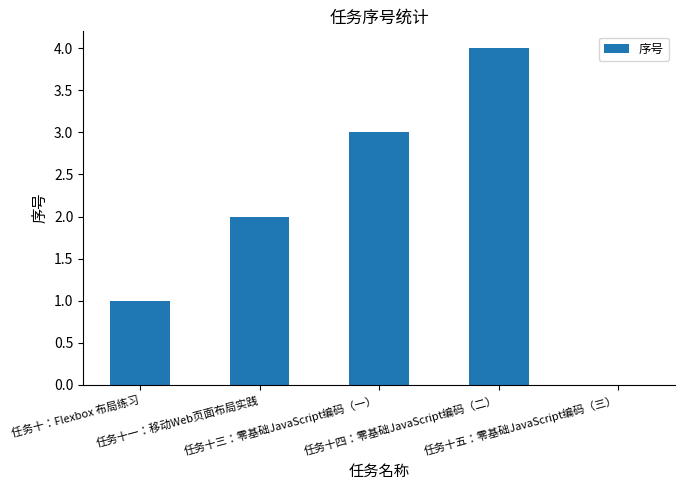

Is it true that the value at 任务十：Flexbox 布局练习 is 2?

False